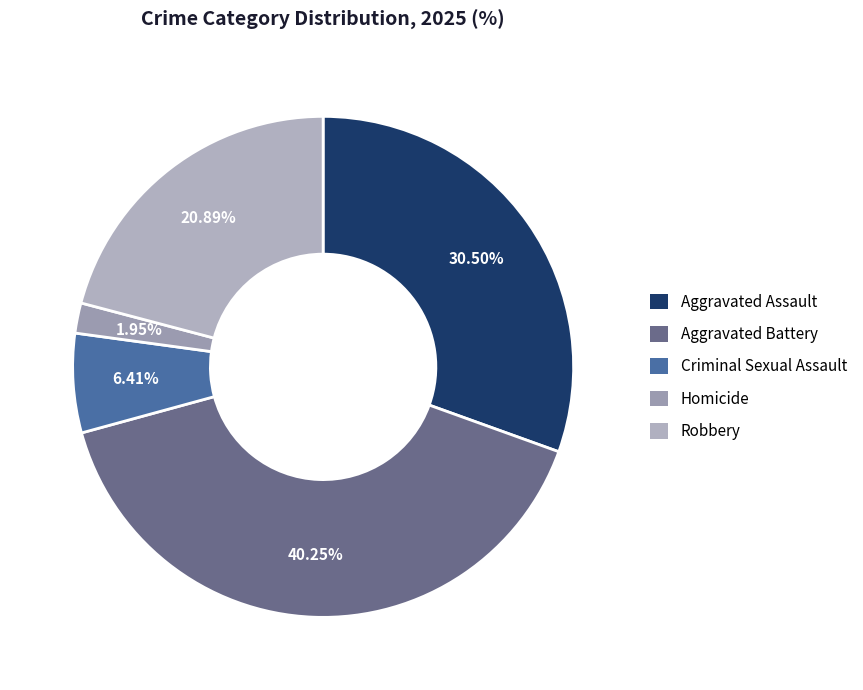

To the nearest percent, what percentage of the pie is Robbery?

21%